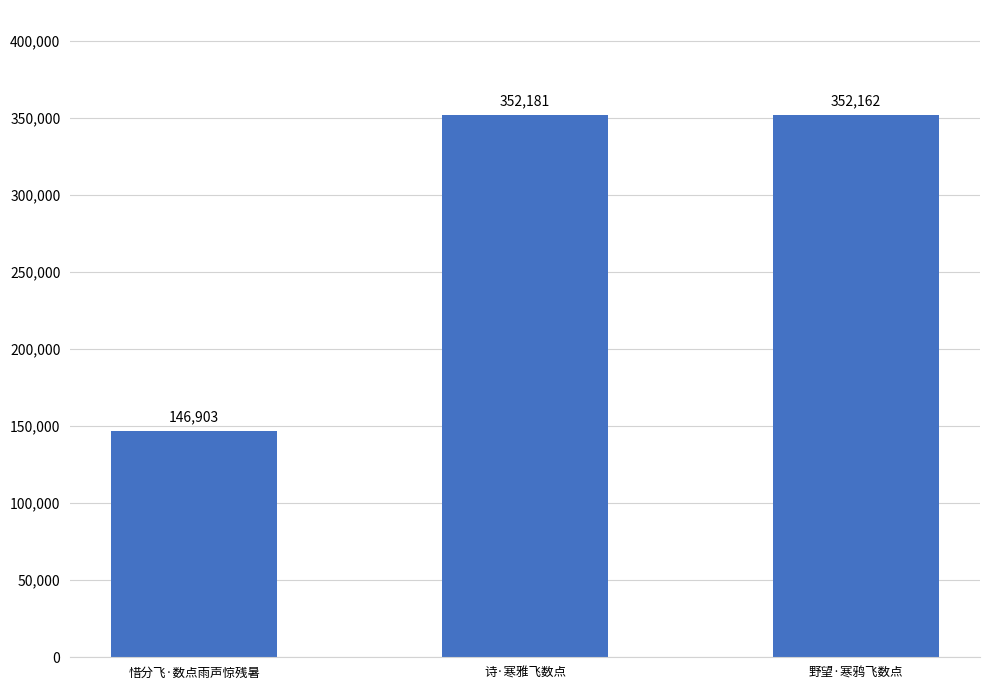

What is the minimum value shown in the chart?

146903